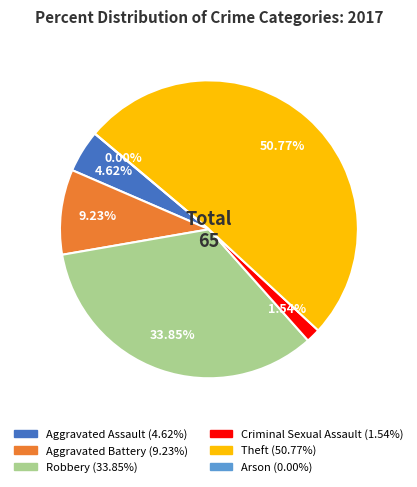

Between Robbery and Theft, which is larger?

Theft